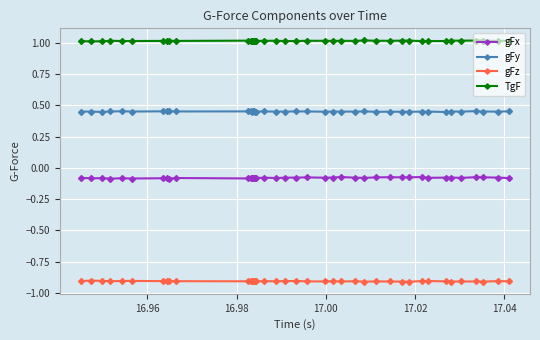

Rank the series by their maximum value, from highest to lowest.

TgF, gFy, gFx, gFz